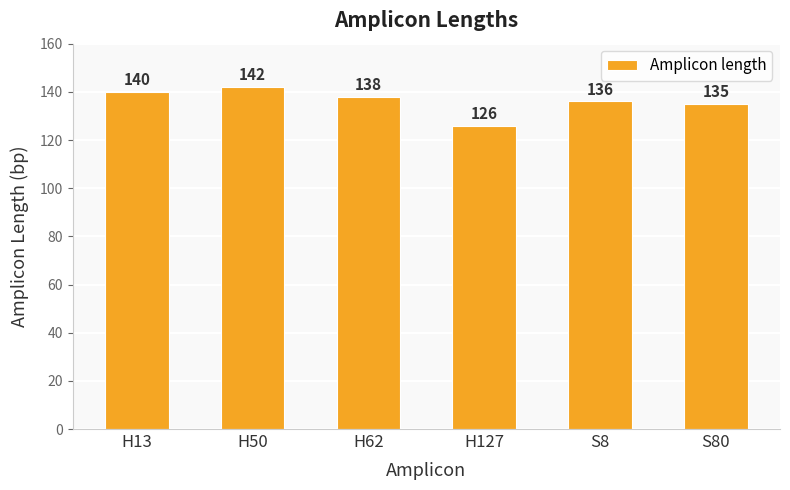

What is the difference between the maximum and second lowest values?

7